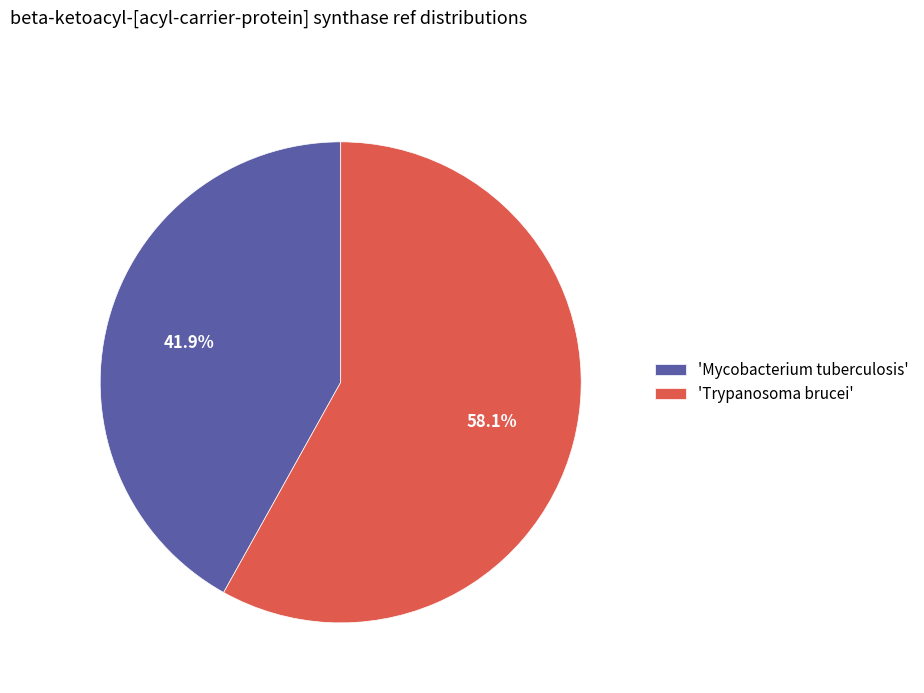

Rank the categories by value from highest to lowest.

'Trypanosoma brucei', 'Mycobacterium tuberculosis'